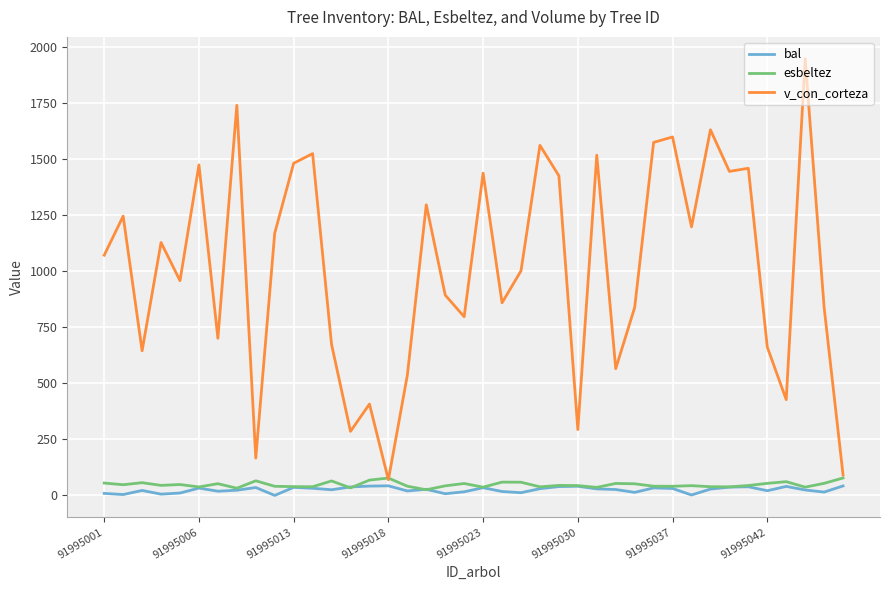

Which series has the largest total across all categories?

v_con_corteza